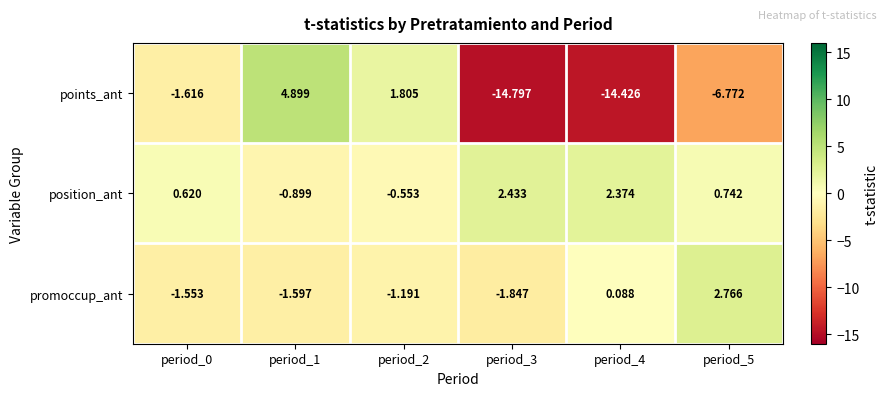

Which series changed the most between period_0 and period_4?

points_ant